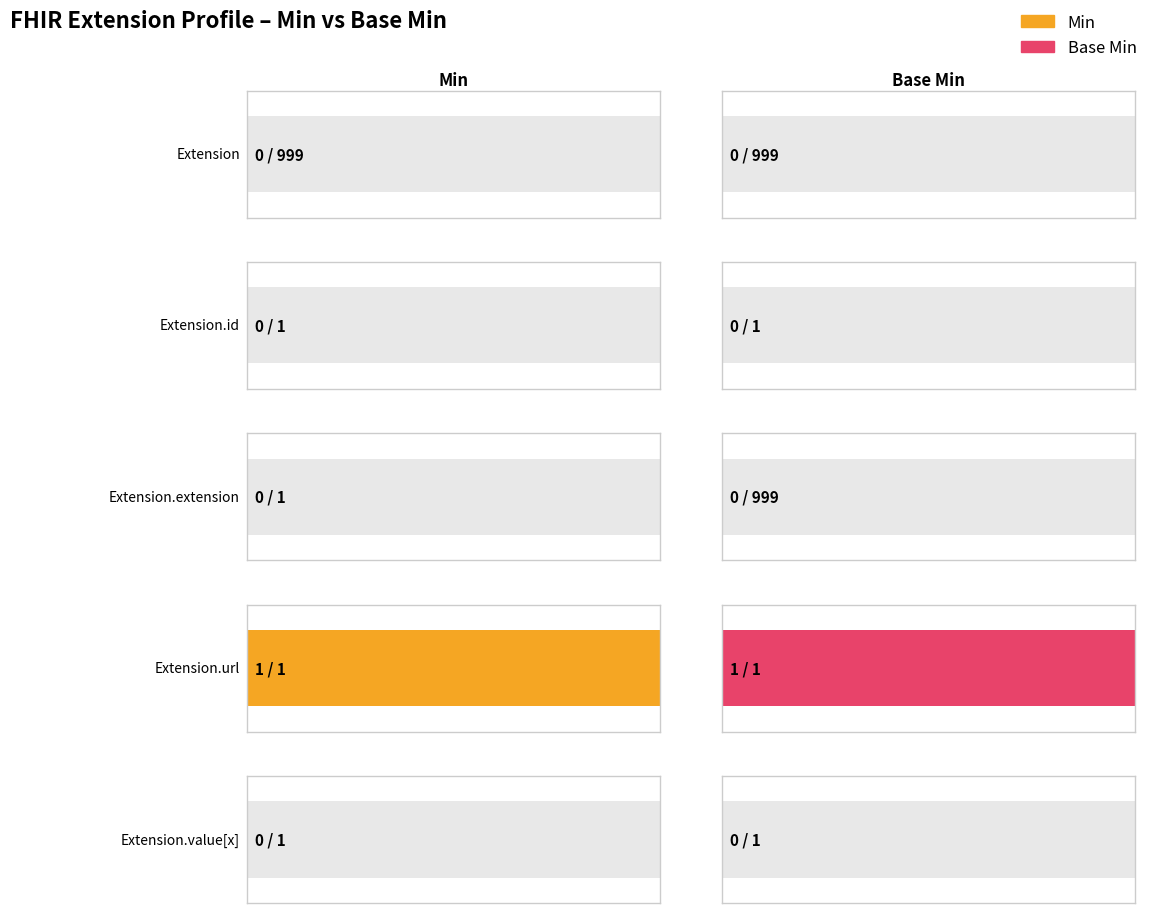

Reading left to right, what are all the values shown in this chart?

Min: Extension=0	Extension.id=0	Extension.extension=0	Extension.url=1	Extension.value[x]=0
Base Min: Extension=0	Extension.id=0	Extension.extension=0	Extension.url=1	Extension.value[x]=0